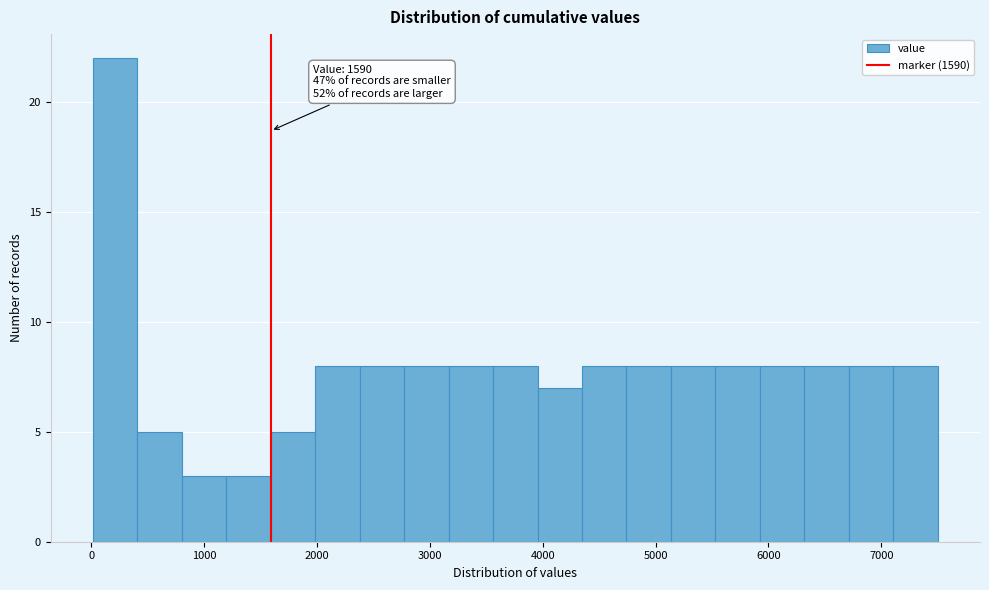

Read against the x-axis, roughly where is the centre of the tallest bar?

200